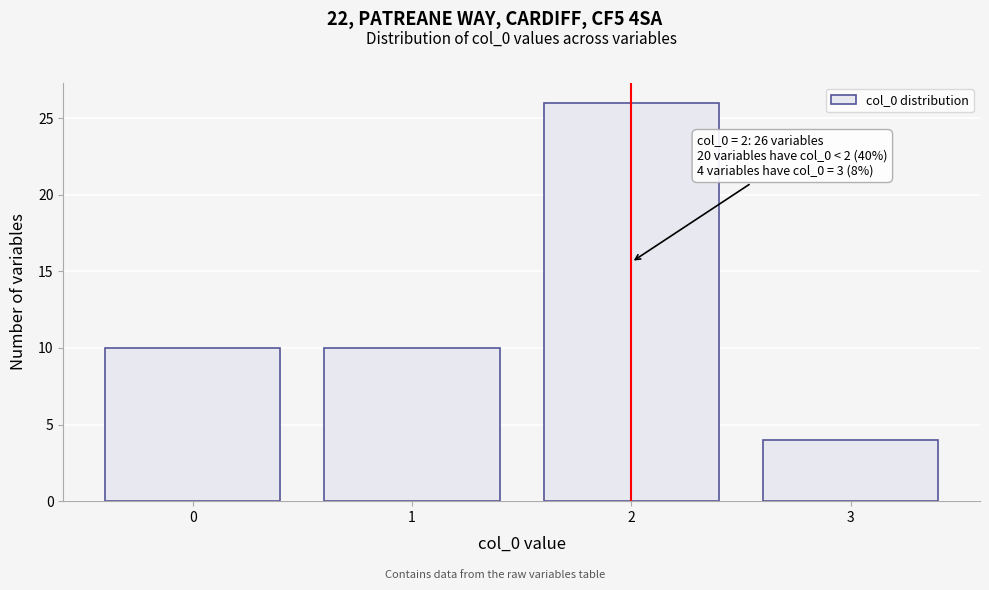

Reading left to right, transcribe all the data shown in this chart.

0=10	1=10	2=26	3=4